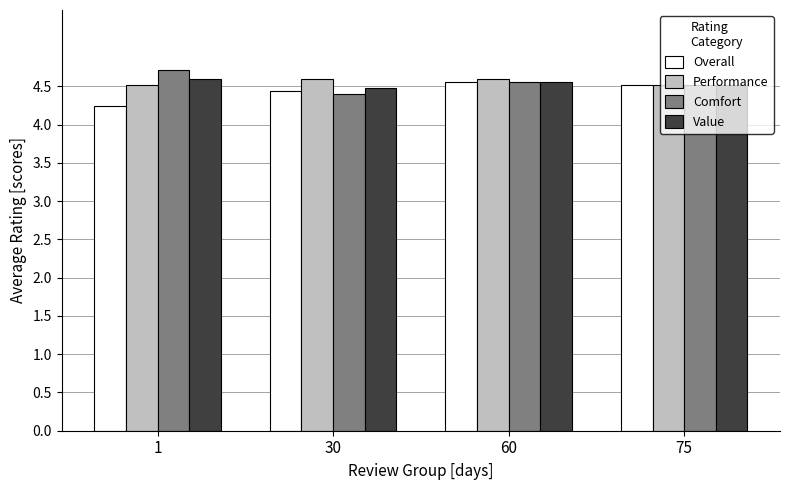

What is the maximum value shown in the chart?

4.7